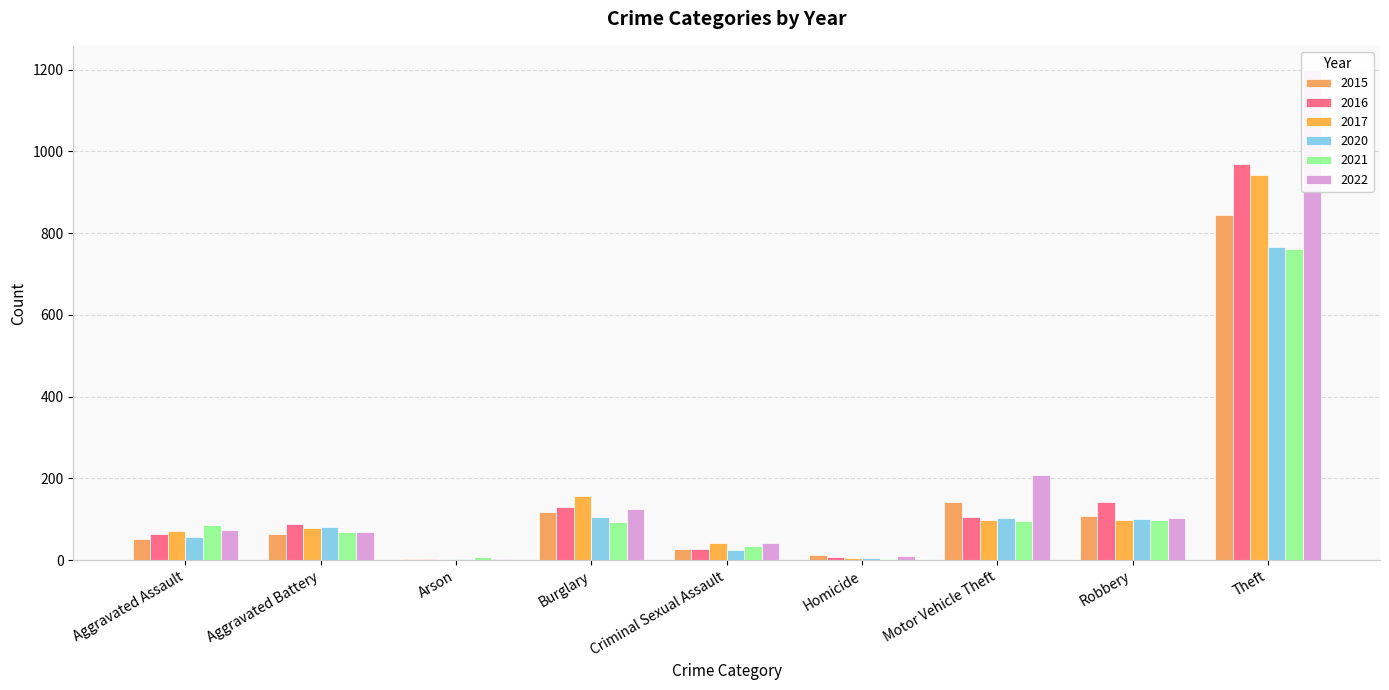

True or false: 2015 has a value of 63 at Aggravated Battery.

True